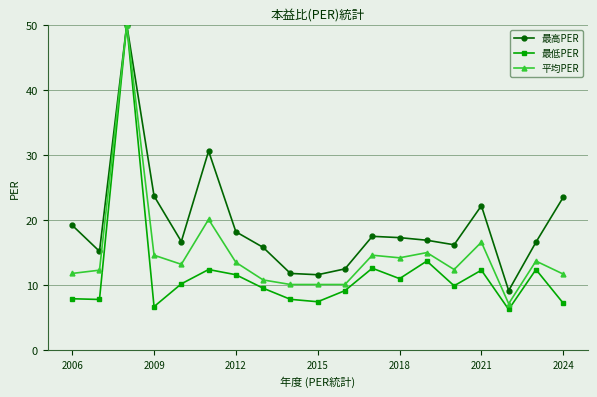

How many distinct data groups are displayed?

3